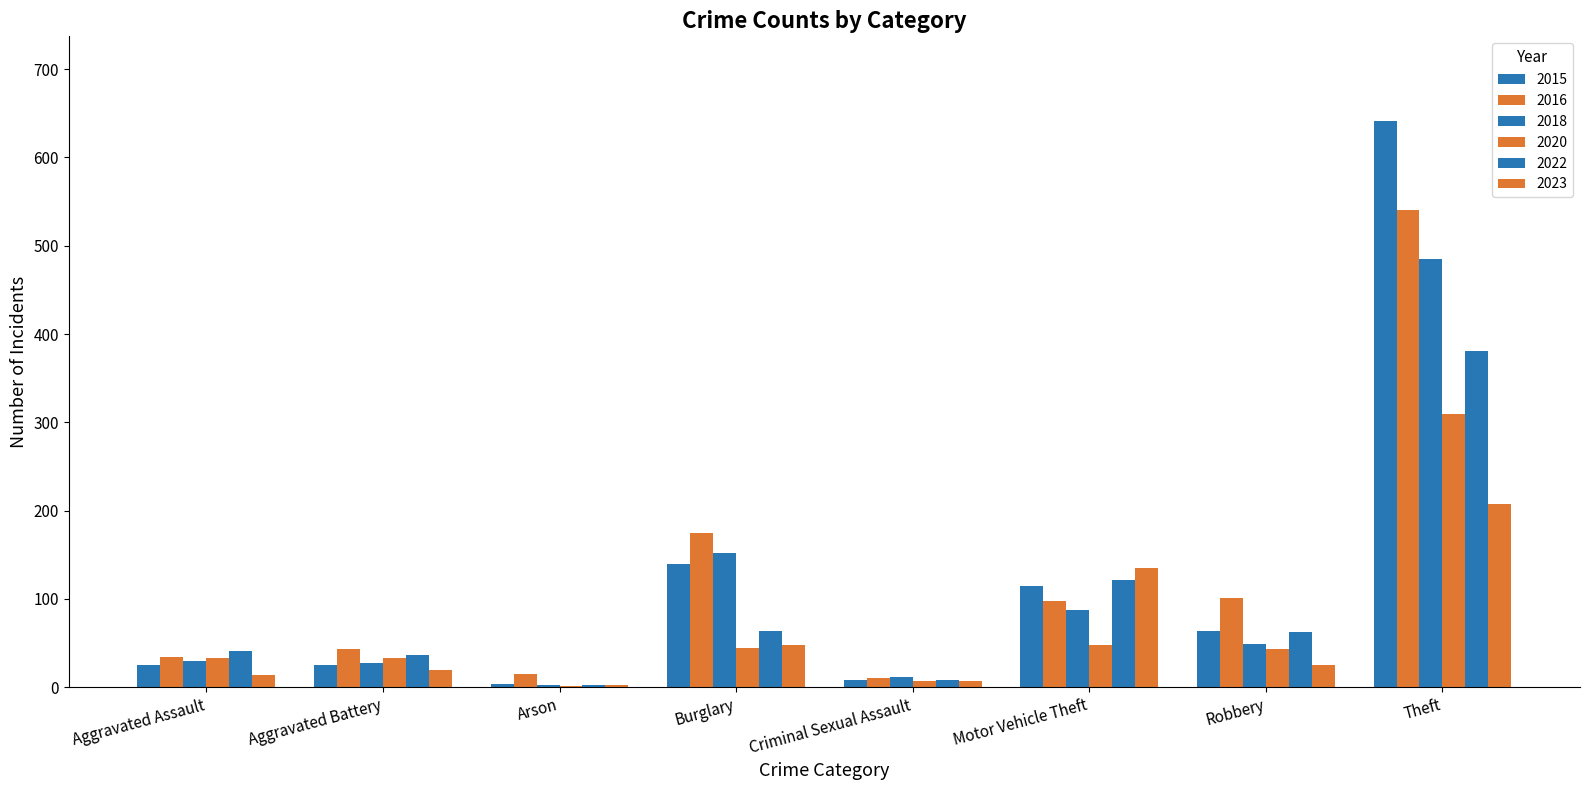

Between Theft and Arson, which is larger?

Theft